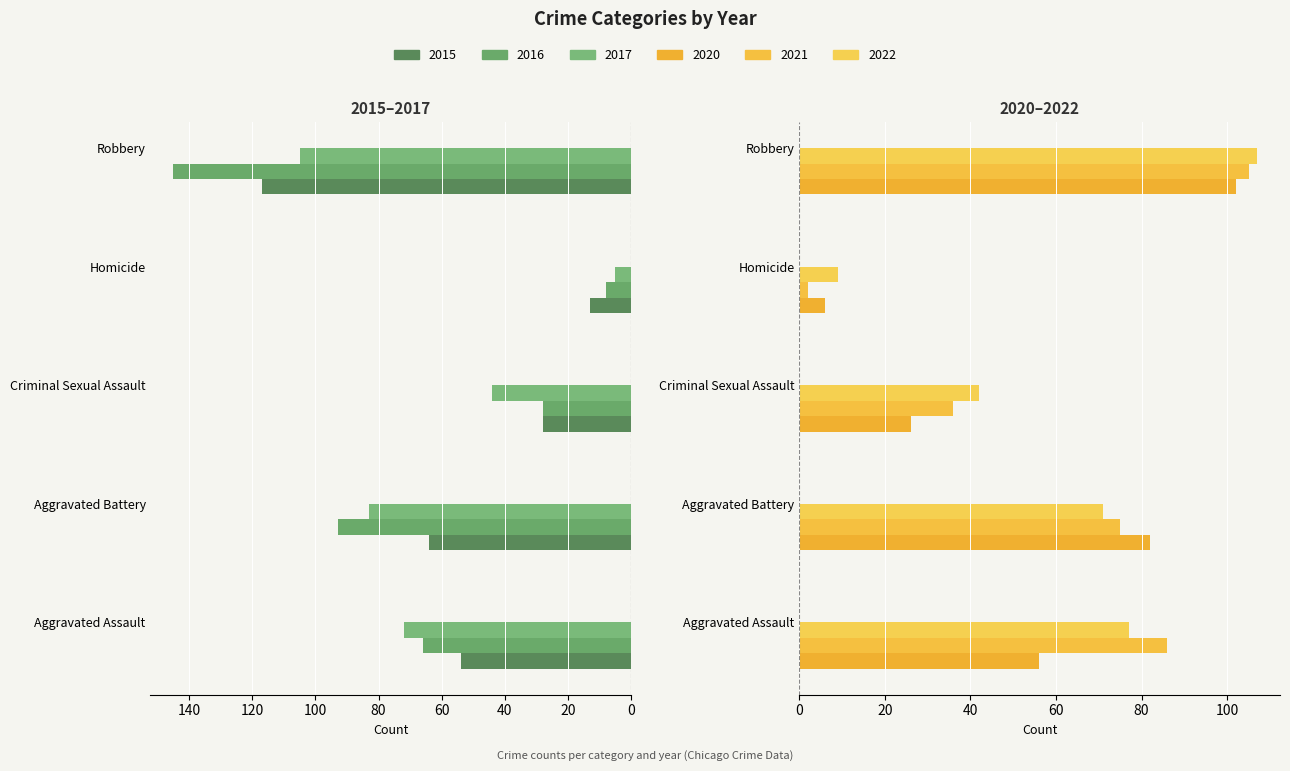

At which category is the sum across all series the highest?

Robbery